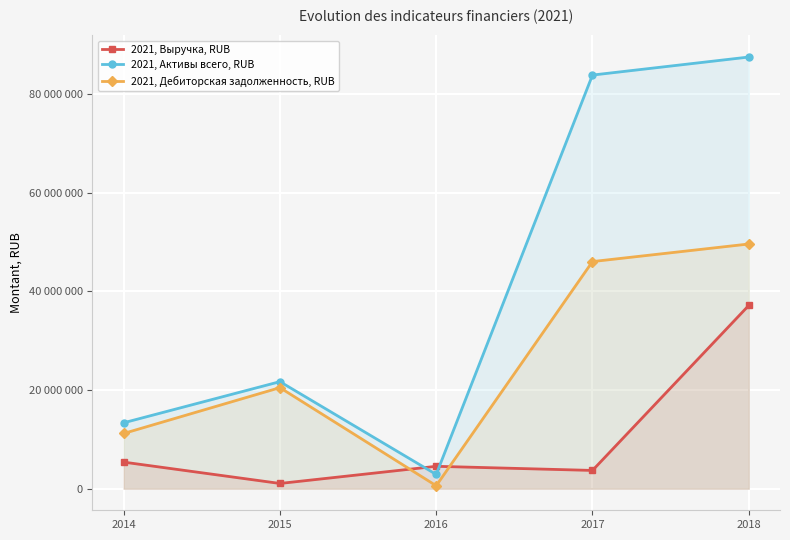

How many values in the 2021, Активы всего, RUB series are below 21709000?

2